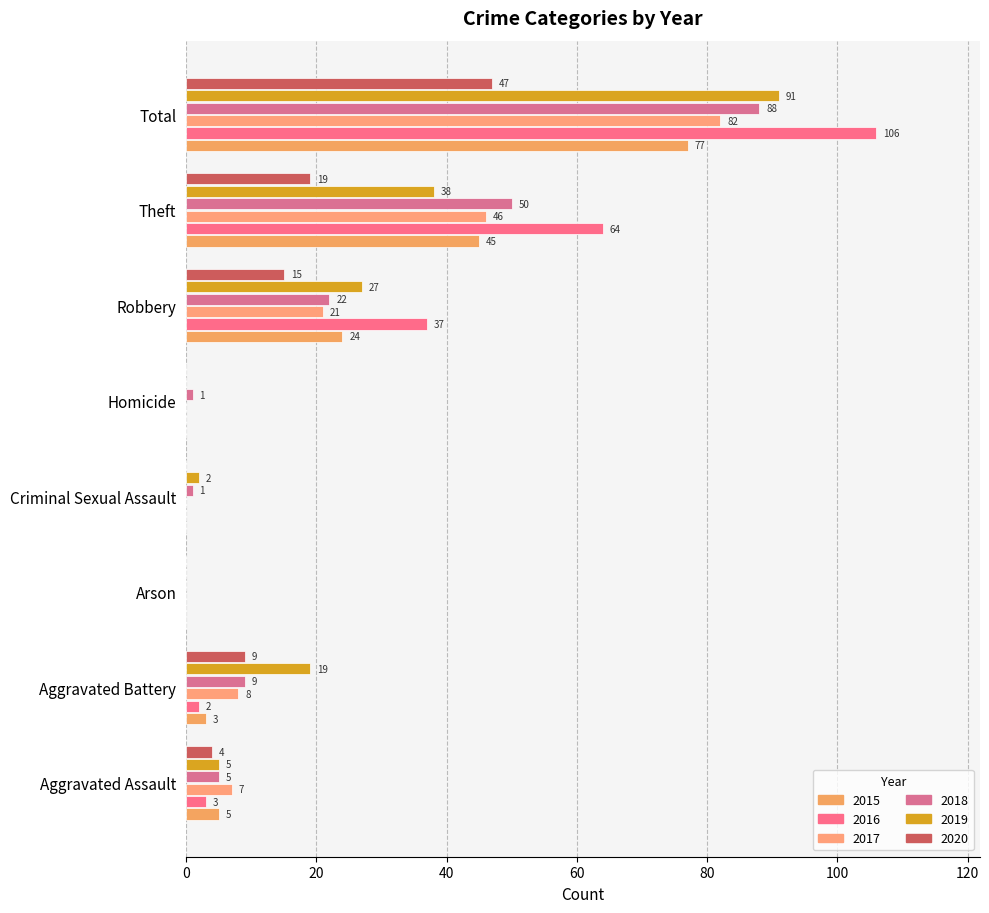

How many series are shown in this chart?

6